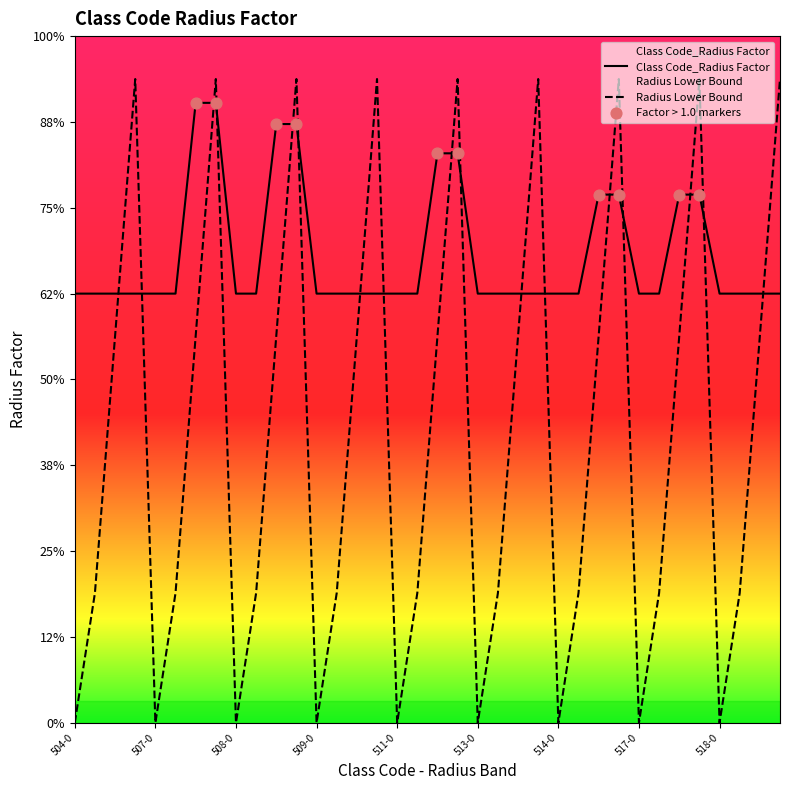

At which category is the sum across all series the highest?

507-501